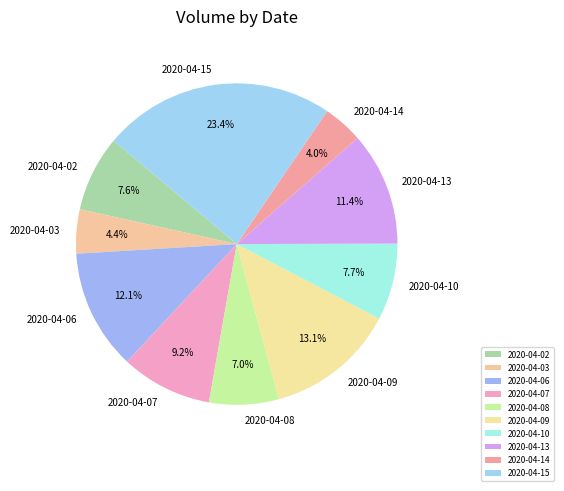

Approximately how many times larger is the value at 2020-04-13 compared to 2020-04-10?

1.5